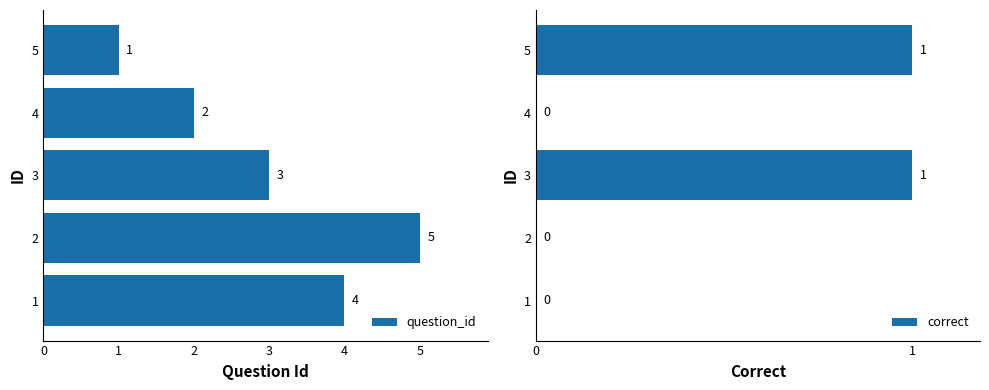

At which label is question_id closest to 3?

3